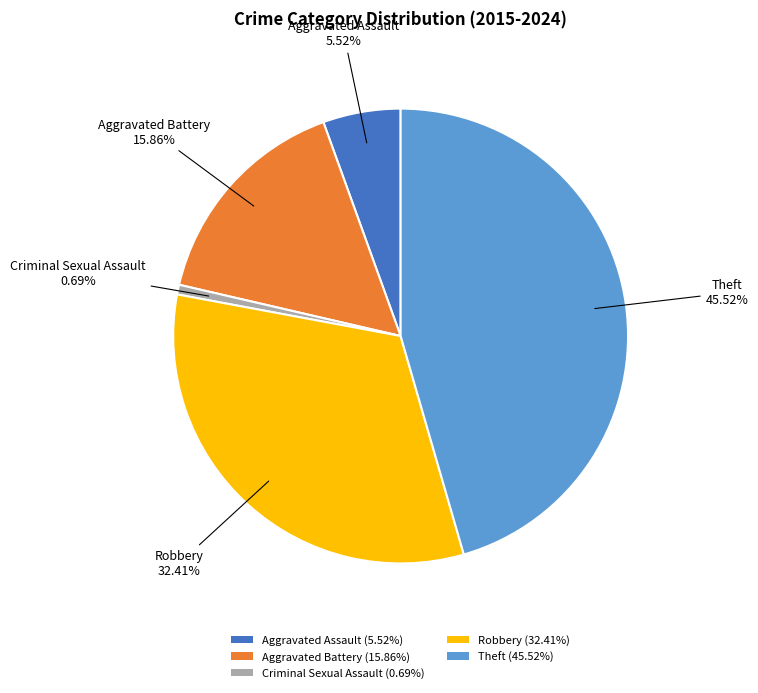

To the nearest percent, what is the average slice percentage?

20%